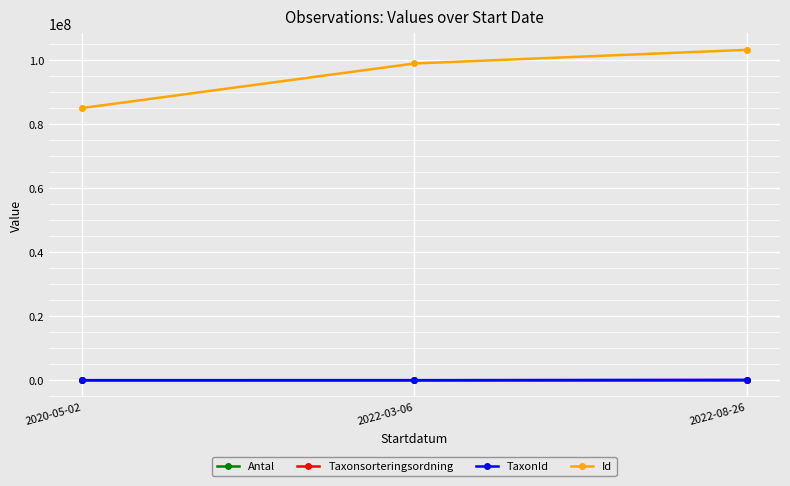

Does the chart display data point markers on the line(s)?

Yes